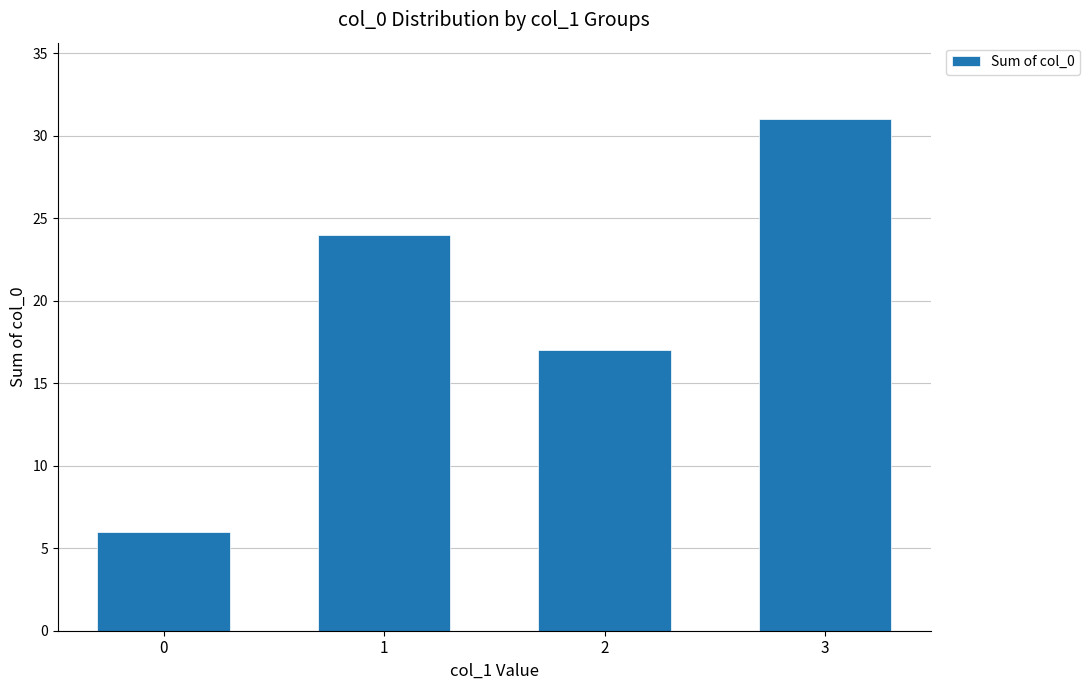

The chart shows a value of 6 at 0. True or false?

True